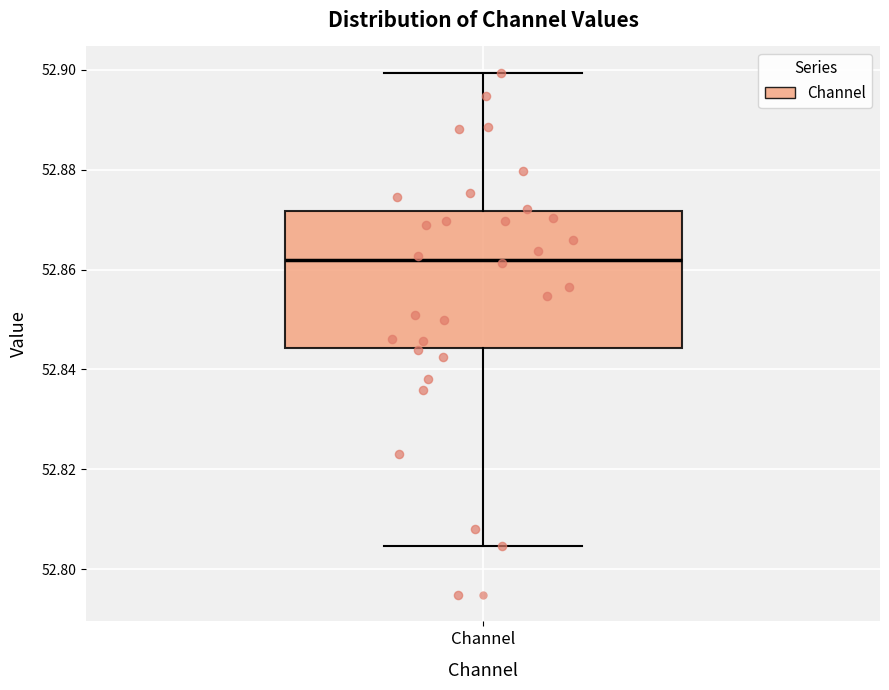

Transcribe this box plot: give where the median line is, the range the box spans, and where the two whiskers end, as read against the y-axis. The values are not printed on the chart, so give them approximately, as read against the axis.

median 52.862, box 52.844 to 52.872, whiskers 52.804 to 52.900